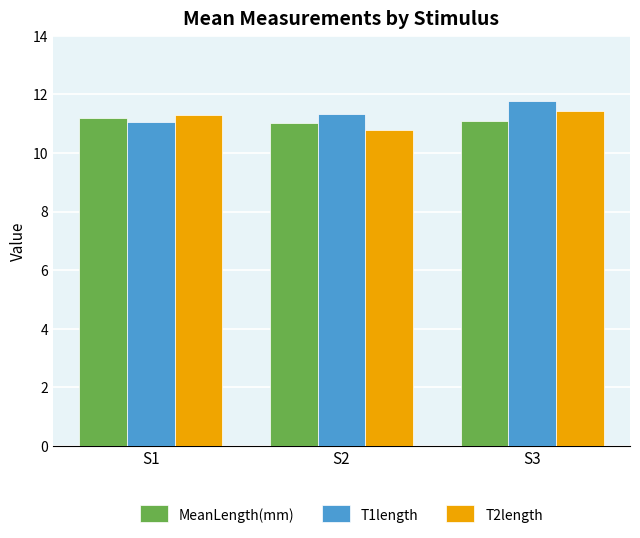

What is the approximate value of T1length at S3?

11.8